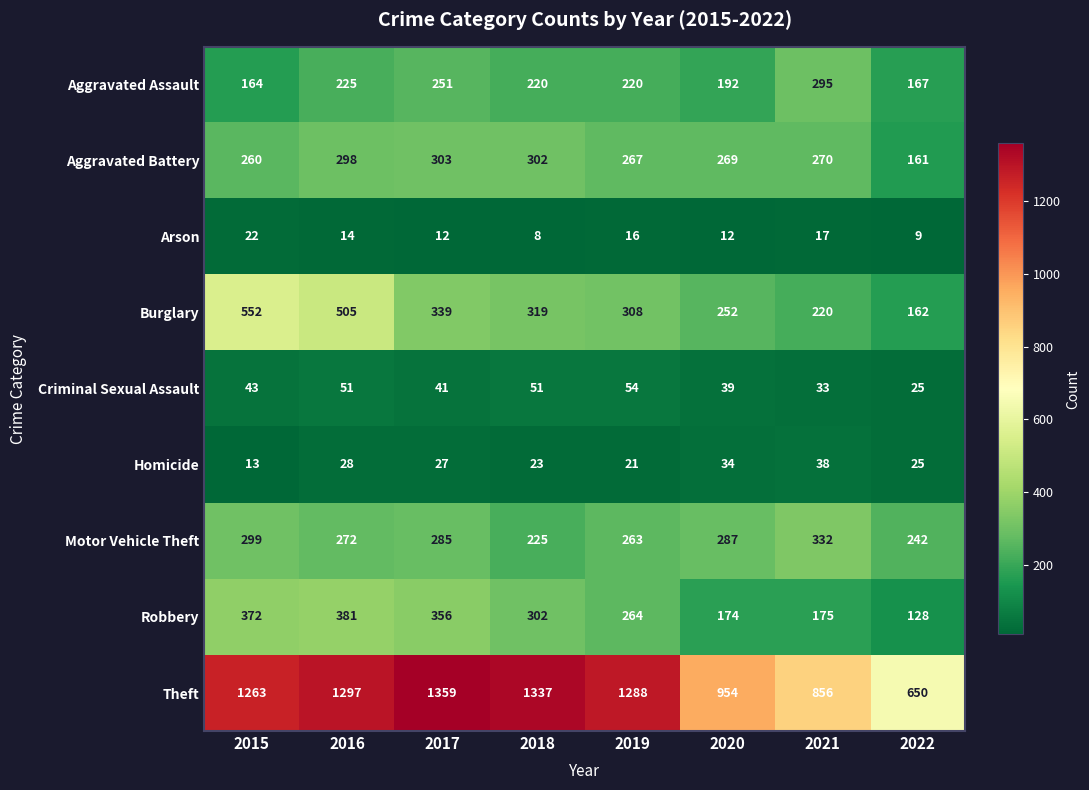

The Burglary series shows 339 at 2017. True or false?

True